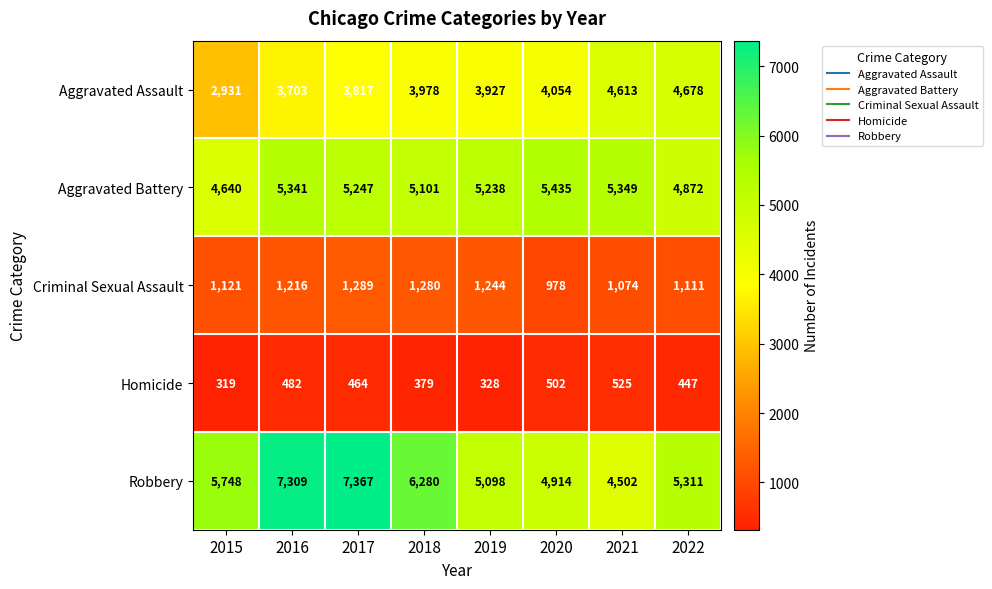

What is the lowest value of the Aggravated Battery series?

4640